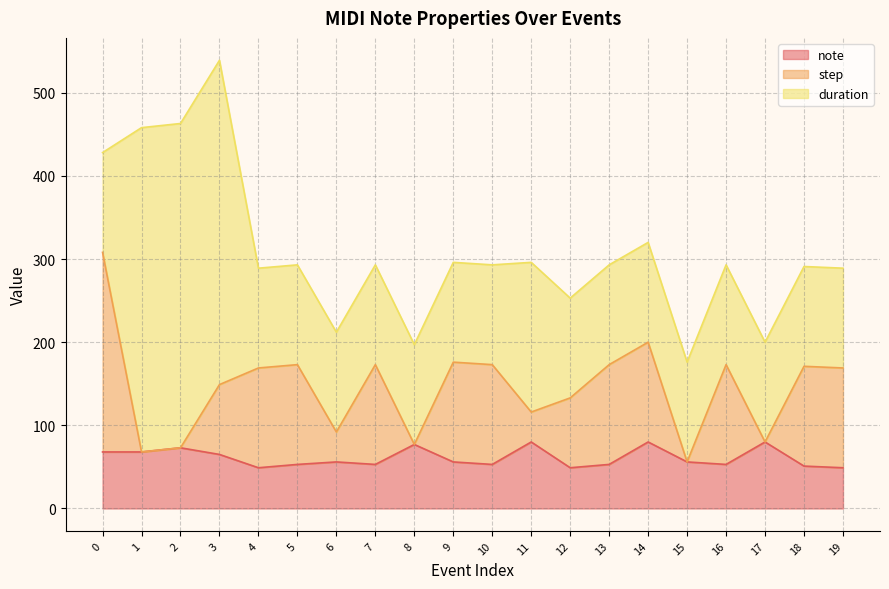

What is the lowest value of the note series?

49